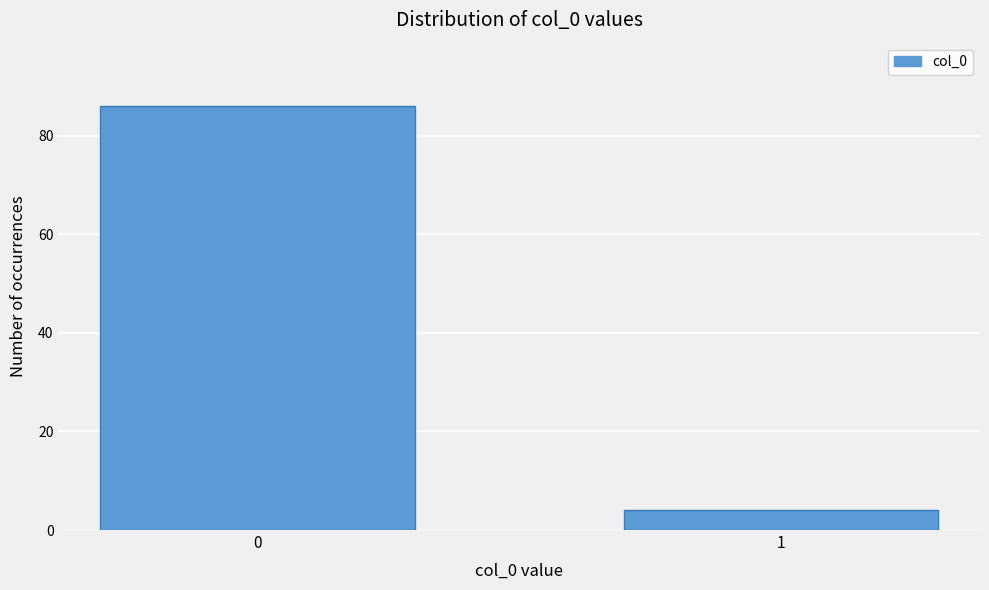

Reading left to right, list all the values displayed in this chart.

0=86	1=4